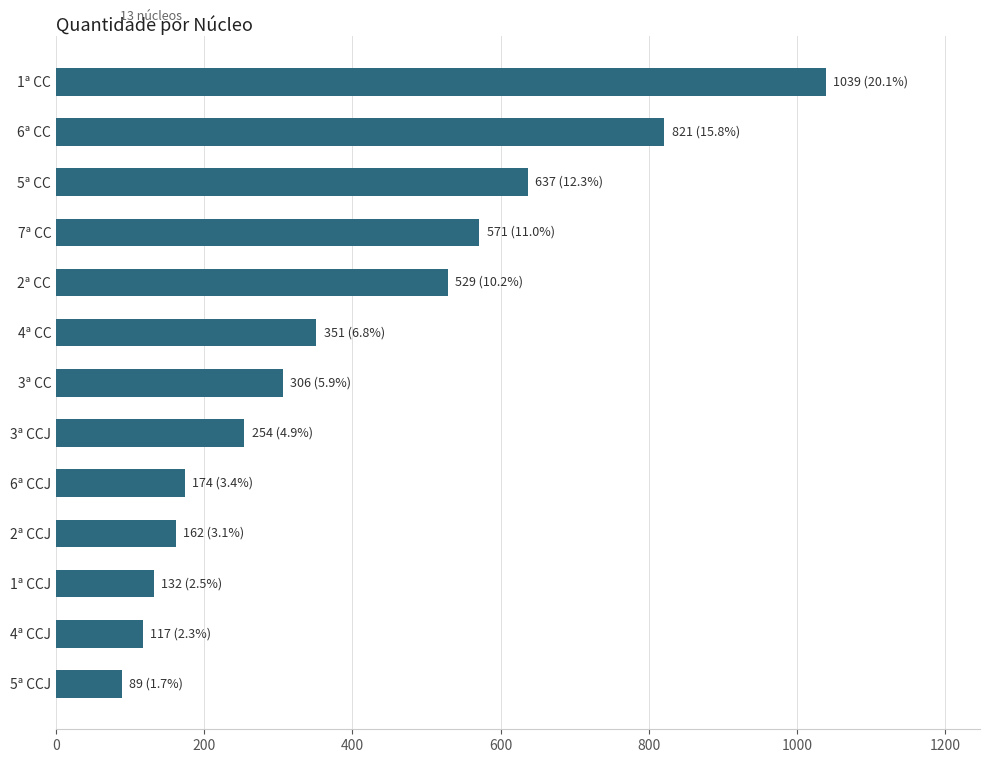

Reading top to bottom, transcribe all the data shown in this chart.

1ª CC=1039	6ª CC=821	5ª CC=637	7ª CC=571	2ª CC=529	4ª CC=351	3ª CC=306	3ª CCJ=254	6ª CCJ=174	2ª CCJ=162	1ª CCJ=132	4ª CCJ=117	5ª CCJ=89